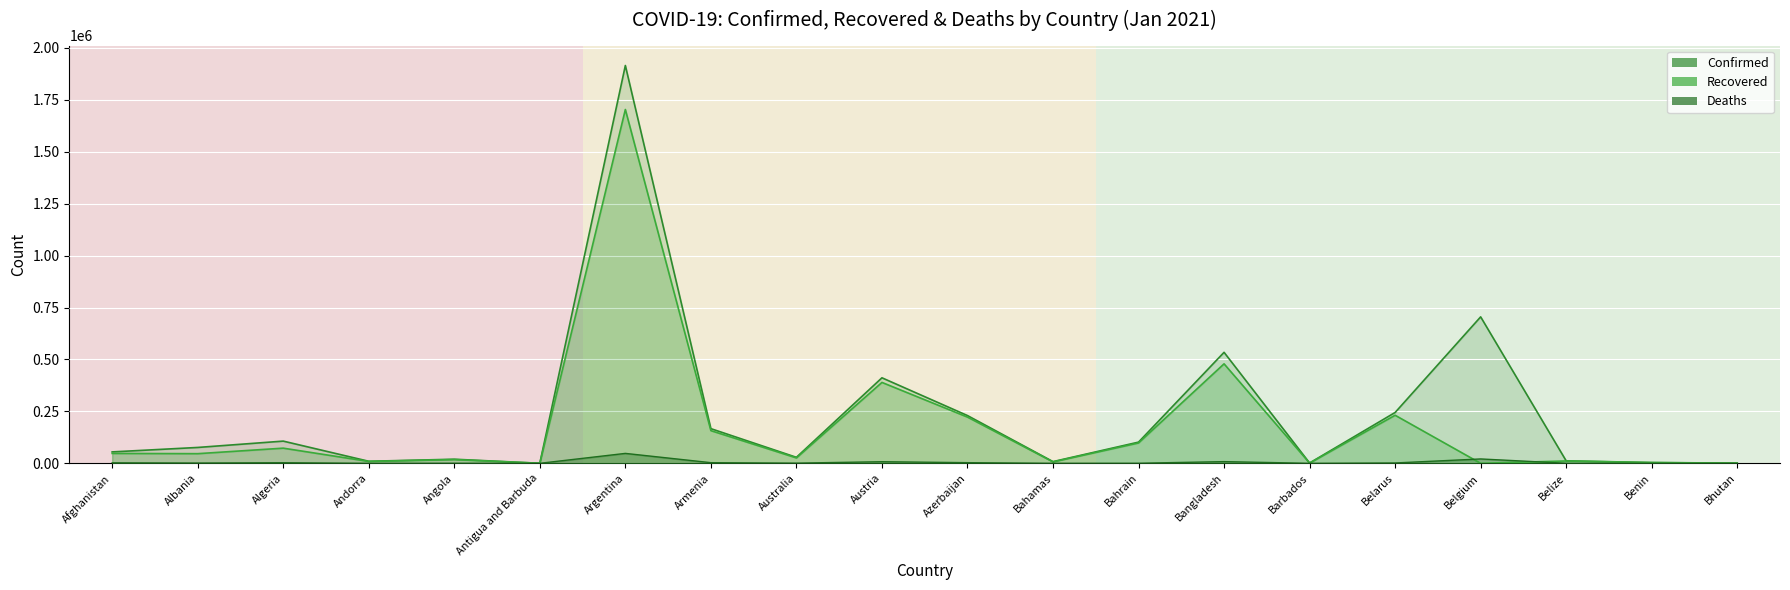

What is the sum of the Deaths values at Belize and Armenia?

3372